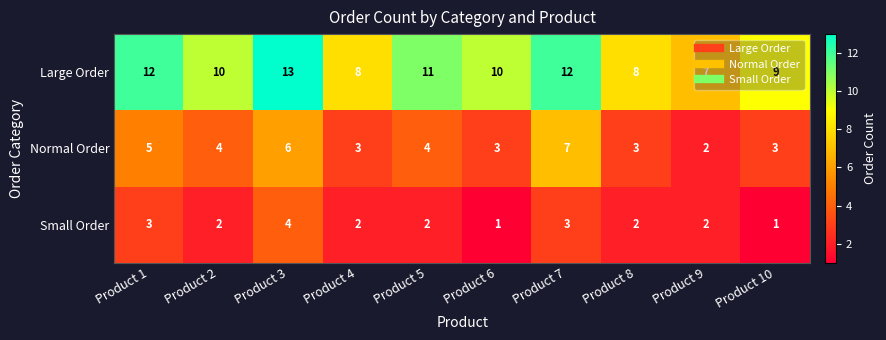

Where does the Normal Order series first go above 4?

Product 1